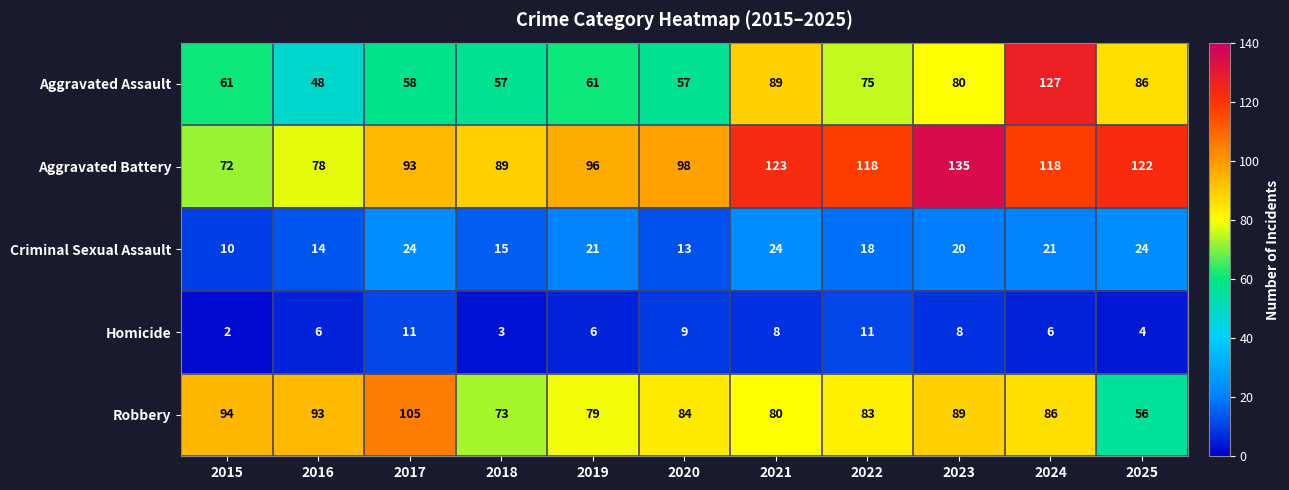

How many data points does each series have?

11